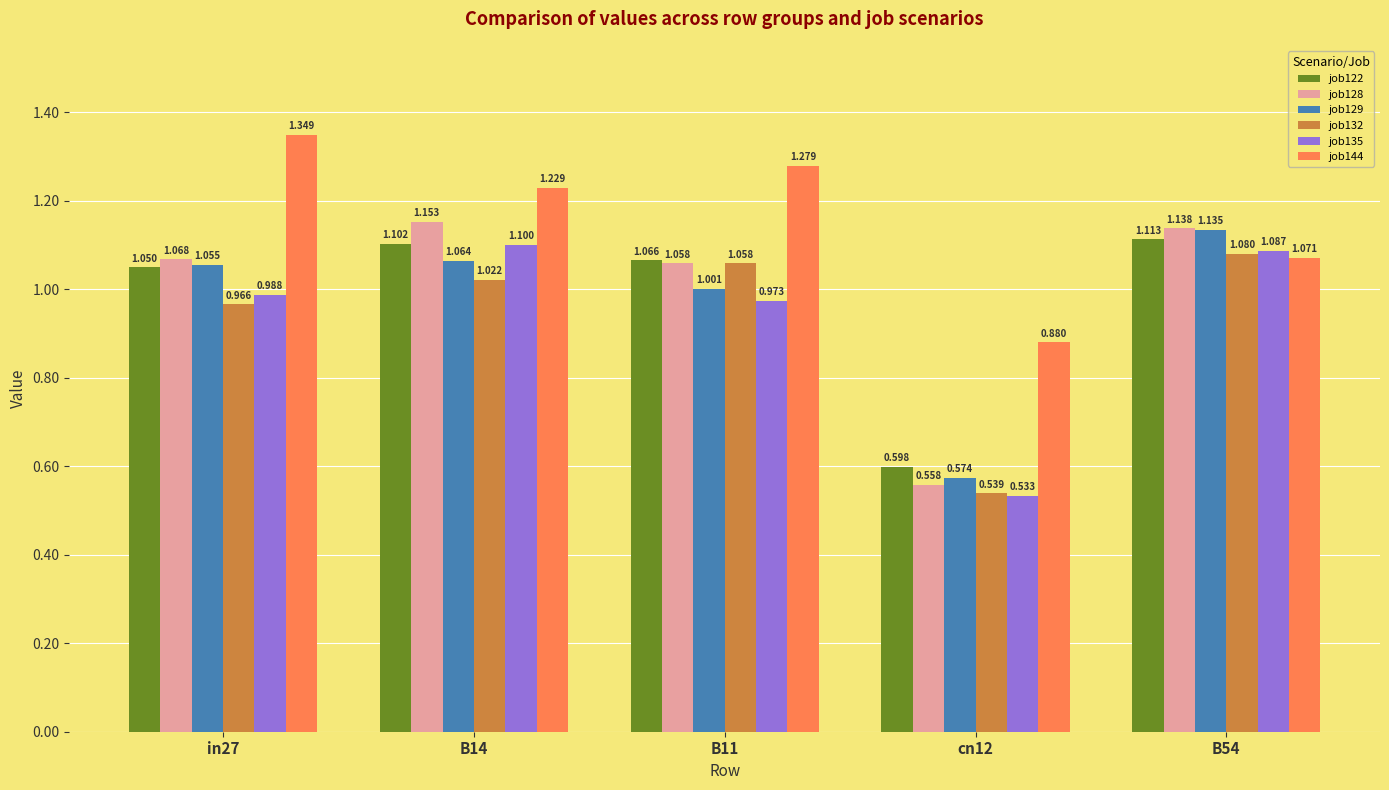

Is it true that job132 equals 1.0 at B14?

True